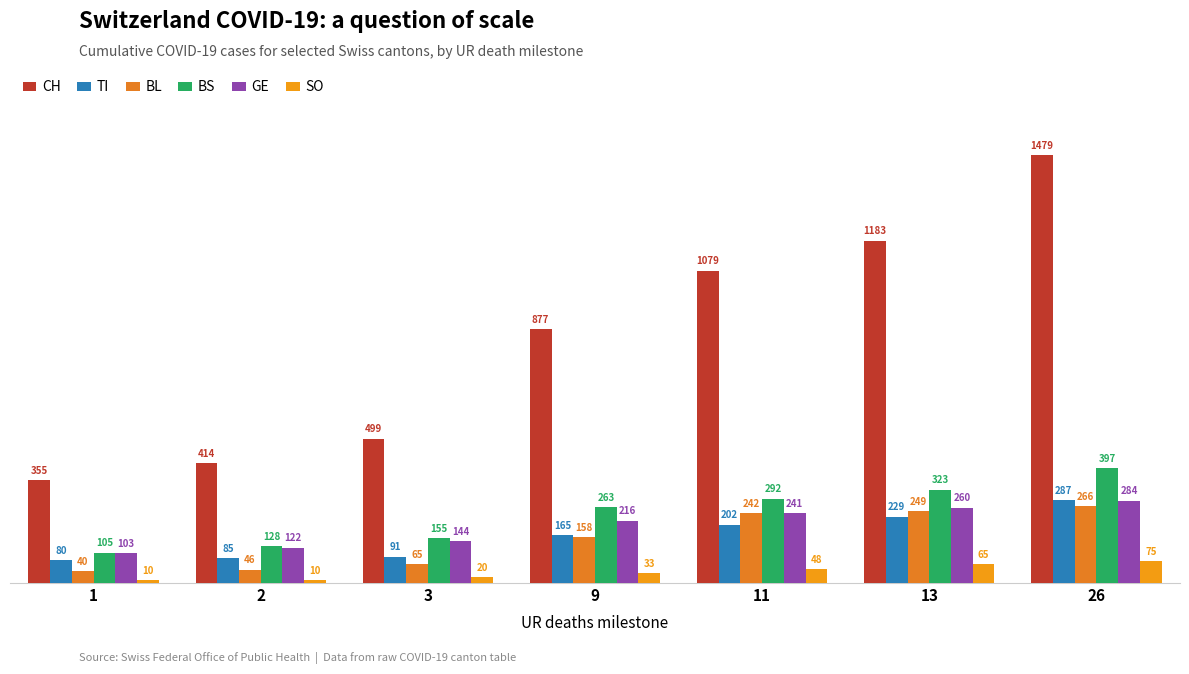

What is the minimum value for BS?

105